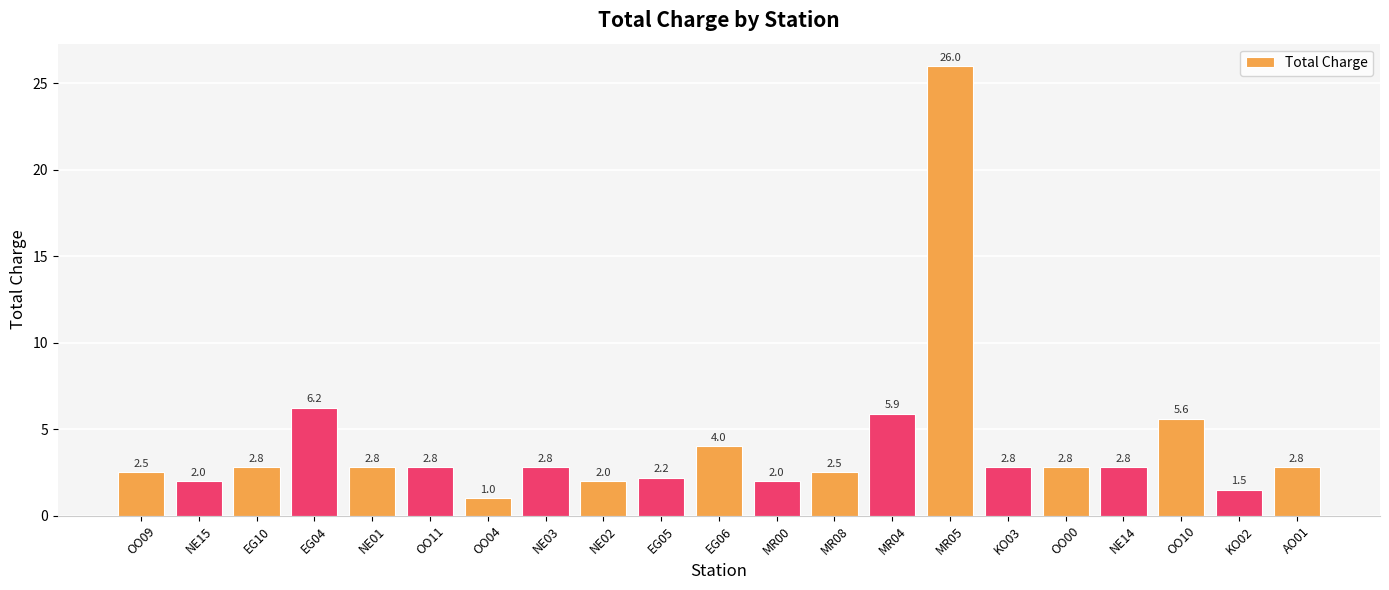

What is the value of the 12th bar from the left?

2.0